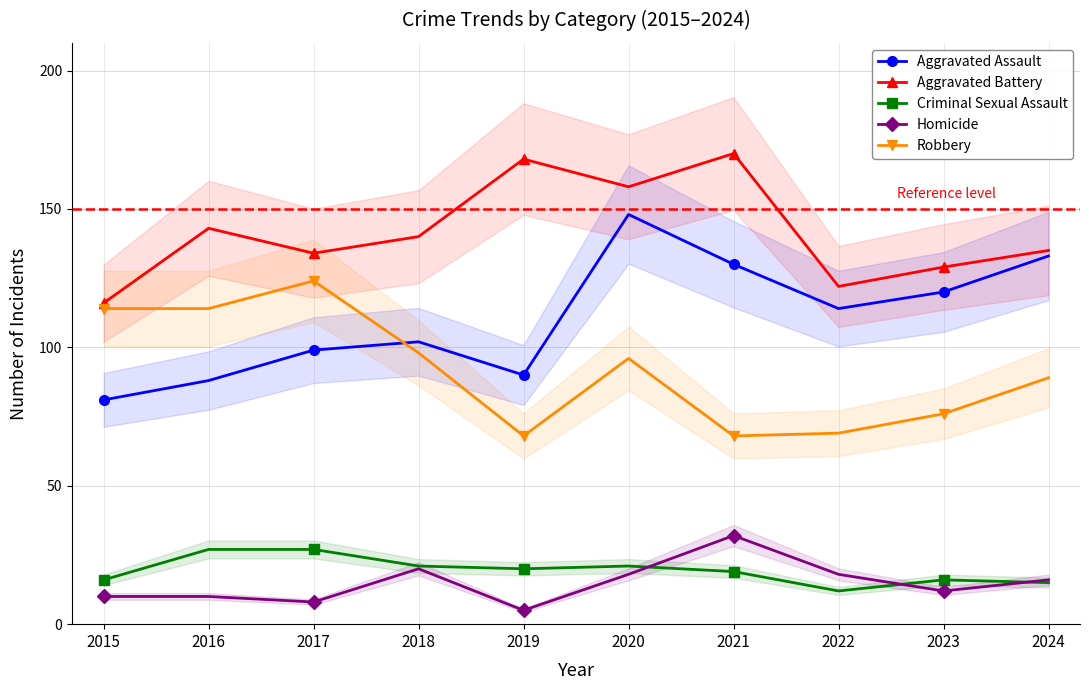

What is the difference between the maximum and minimum values in the Aggravated Assault series?

67